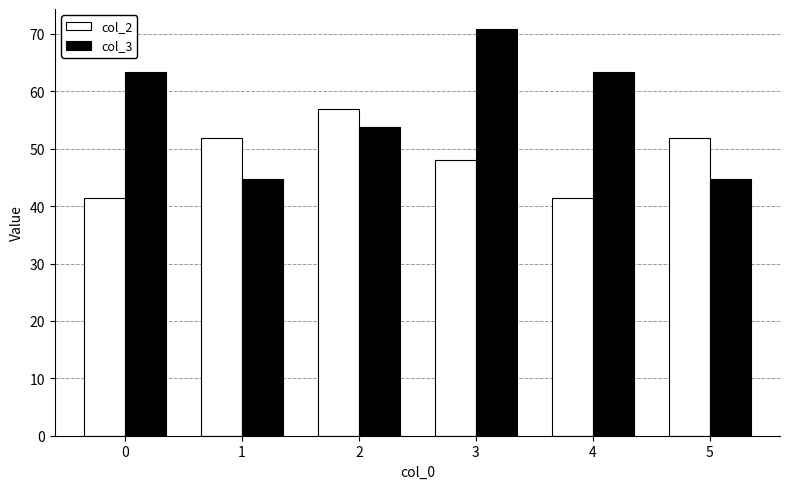

What is the sum of the col_2 values at 1 and 0?

93.3